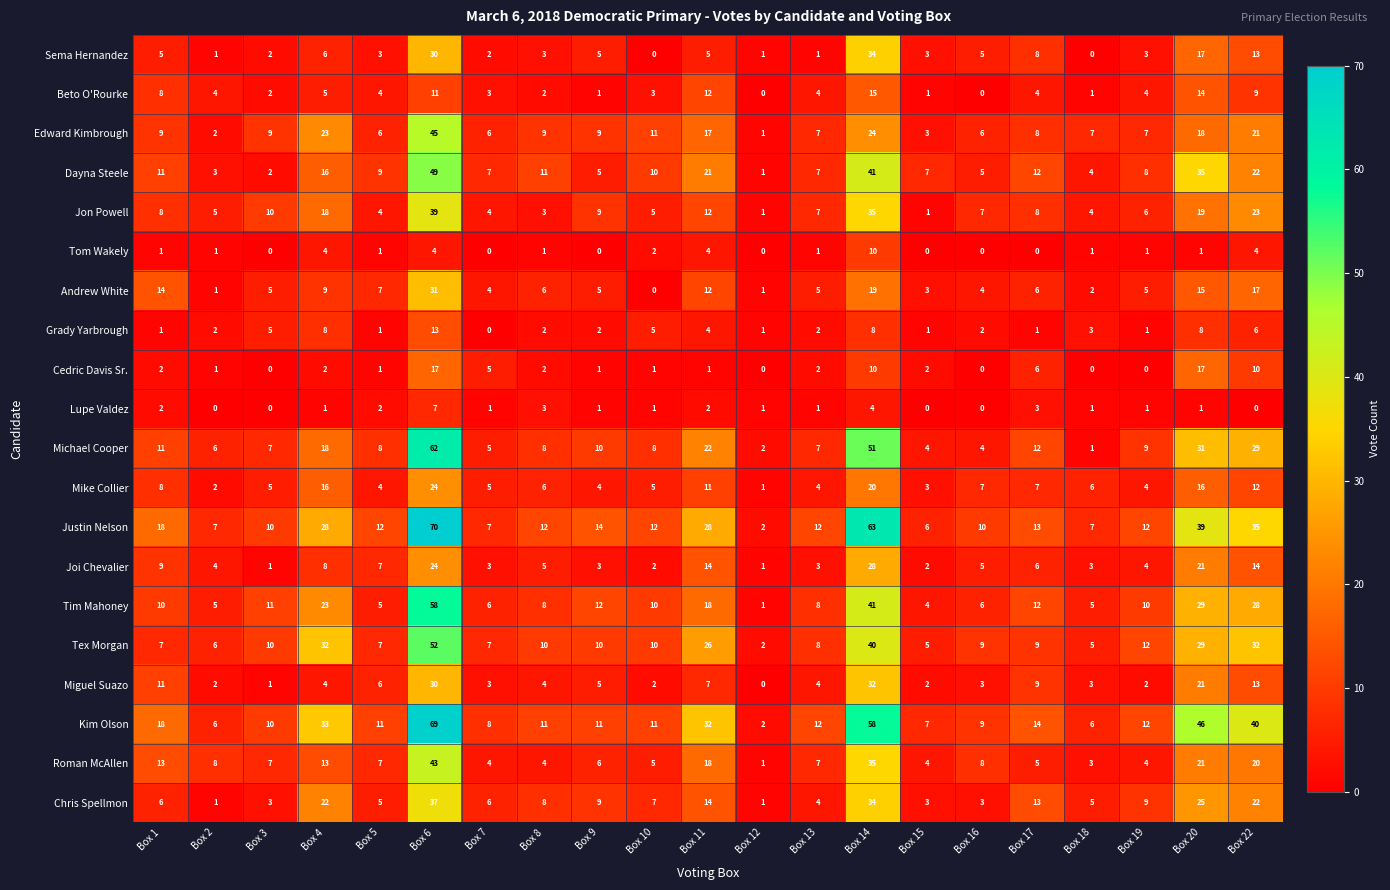

What is the total value across all series at Box 15?

61